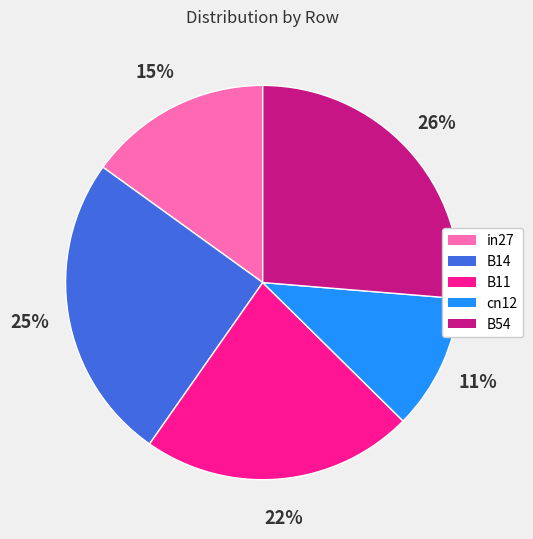

Is the sum of B11 and B14 greater than half?

No